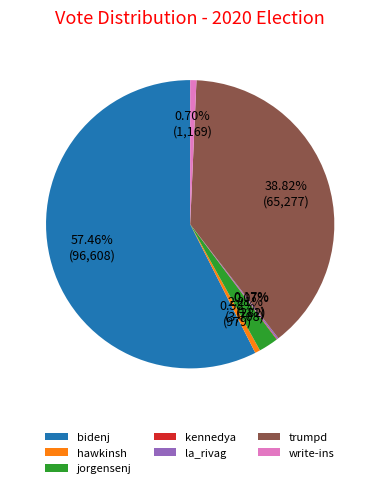

Is the sum of write-ins and bidenj greater than half?

Yes